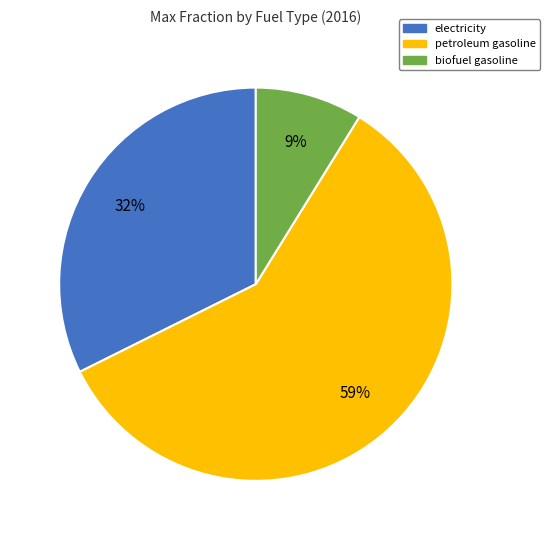

Combined, do petroleum gasoline and electricity account for over 50%?

Yes